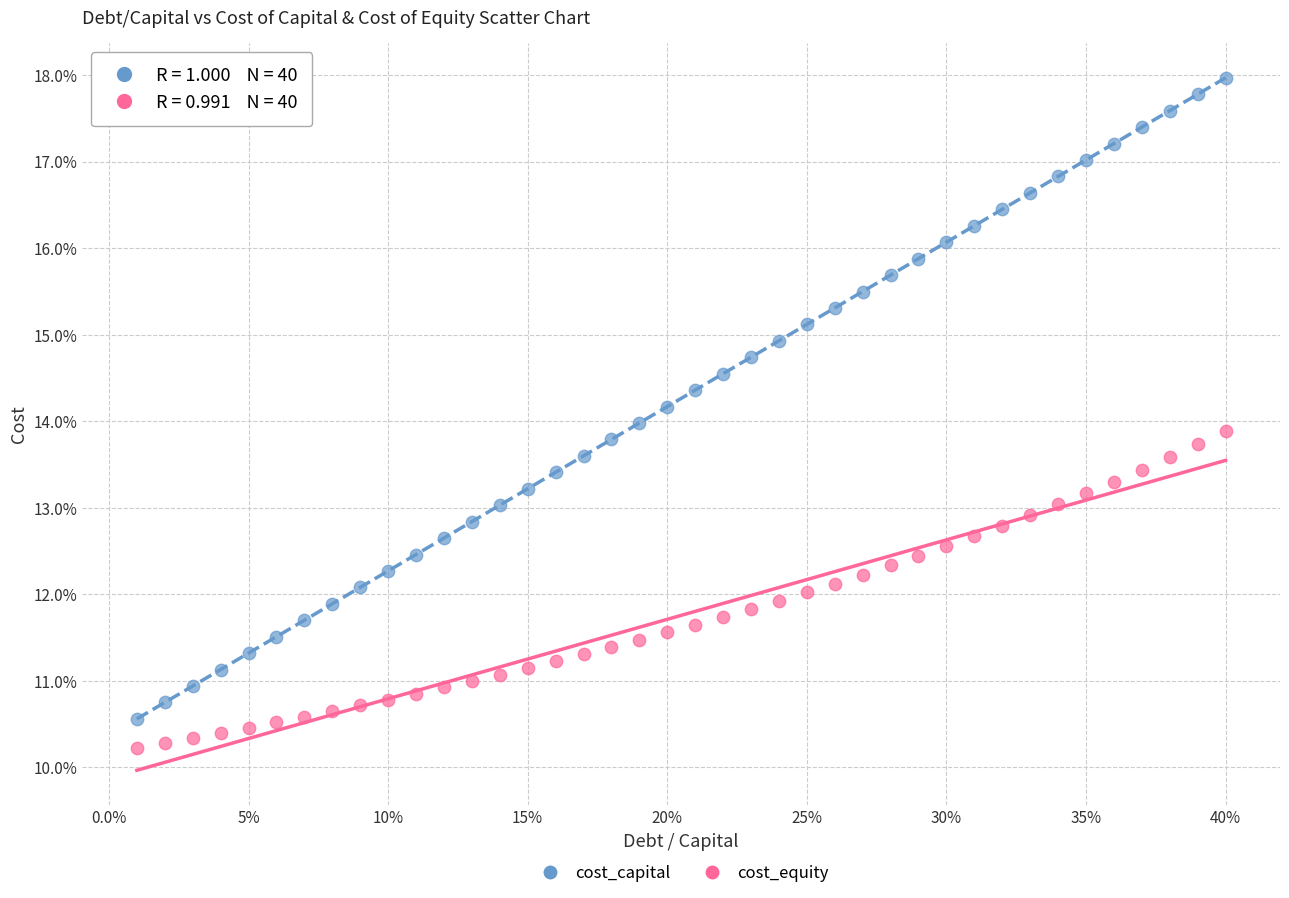

Which series has the largest Y range (max minus min)?

cost_capital